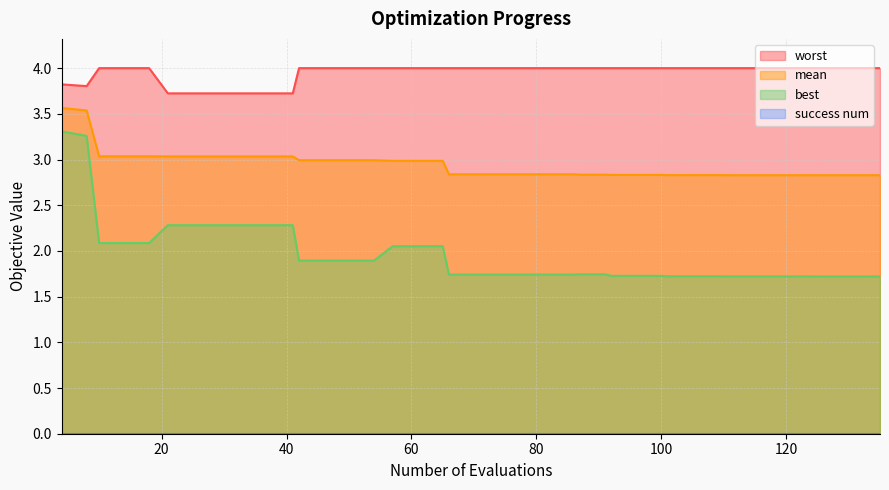

Which series has the widest spread of values?

best